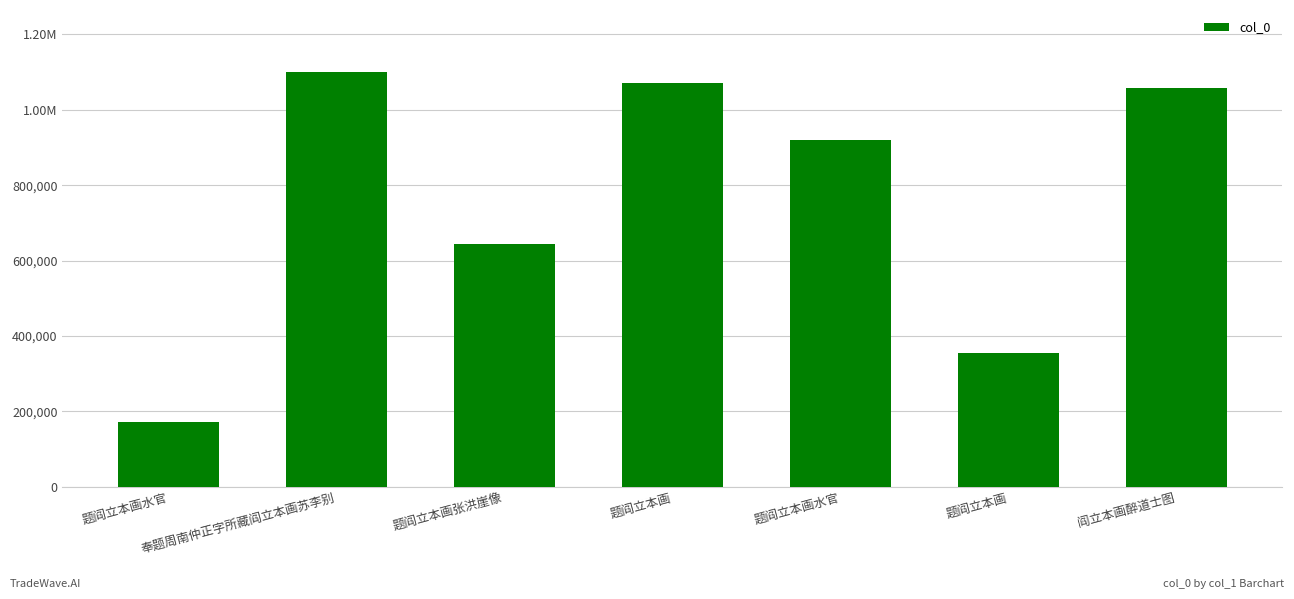

Does the chart contain any negative values?

No